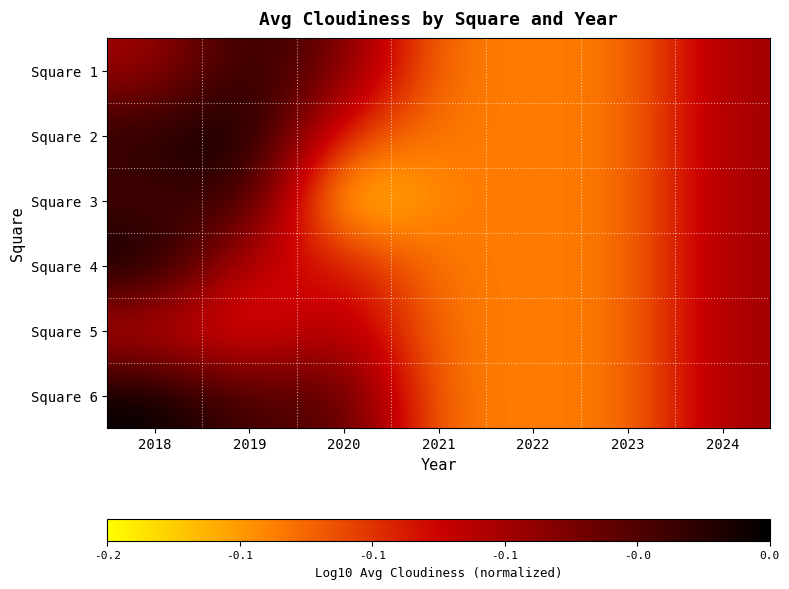

Reading left to right, list all the values displayed in this chart.

Square 1: 2018=-0.1	2019=-0.0	2020=-0.1	2021=-0.1	2022=-0.1	2023=-0.1	2024=-0.1
Square 2: 2018=-0.0	2019=0.0	2020=-0.1	2021=-0.1	2022=-0.1	2023=-0.1	2024=-0.1
Square 3: 2018=-0.0	2019=-0.0	2020=-0.2	2021=-0.1	2022=-0.1	2023=-0.1	2024=-0.1
Square 4: 2018=0.0	2019=-0.1	2020=-0.1	2021=-0.1	2022=-0.1	2023=-0.1	2024=-0.1
Square 5: 2018=-0.1	2019=-0.1	2020=-0.1	2021=-0.1	2022=-0.1	2023=-0.1	2024=-0.1
Square 6: 2018=0.0	2019=-0.0	2020=-0.0	2021=-0.1	2022=-0.1	2023=-0.1	2024=-0.1